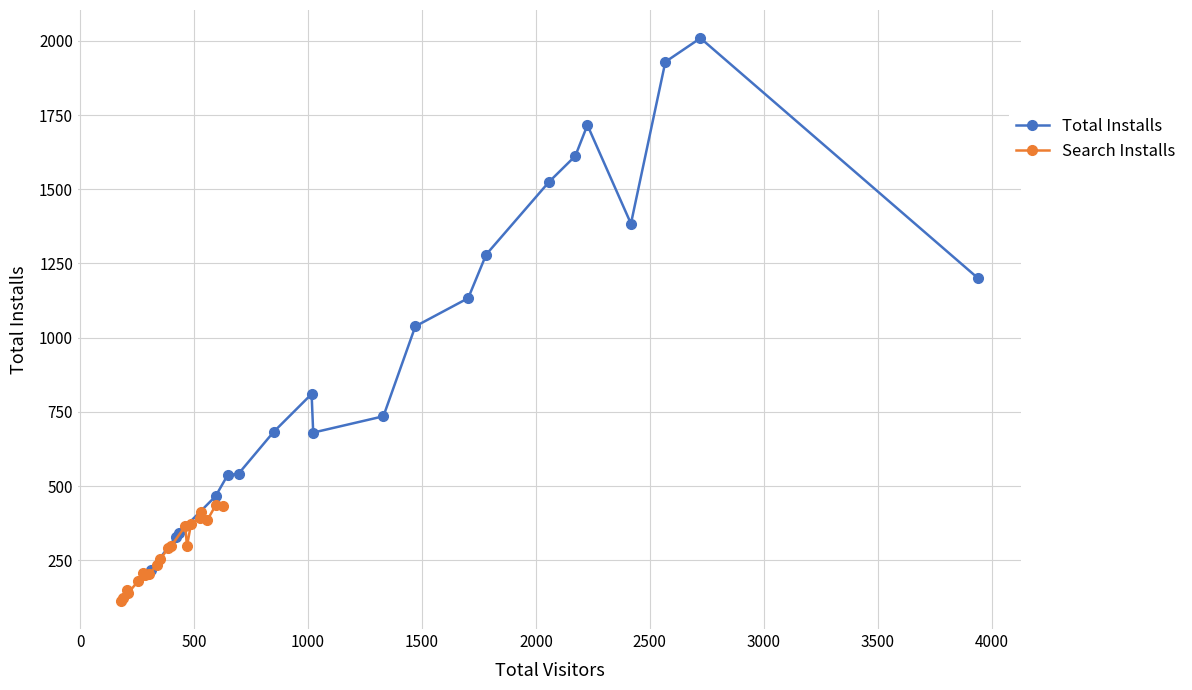

What is the maximum value for Total Installs?

2009